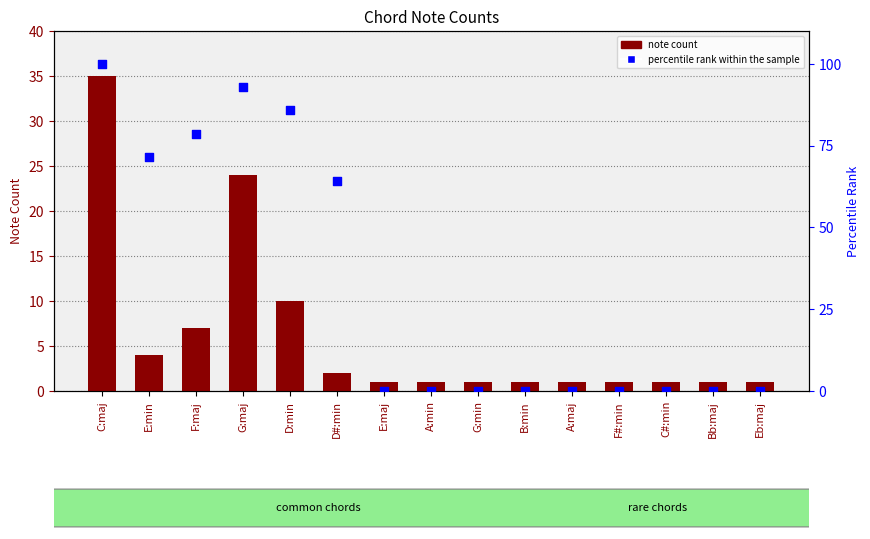

Is the value of percentile rank within the sample at A:min greater than the value of note count at G:min?

No